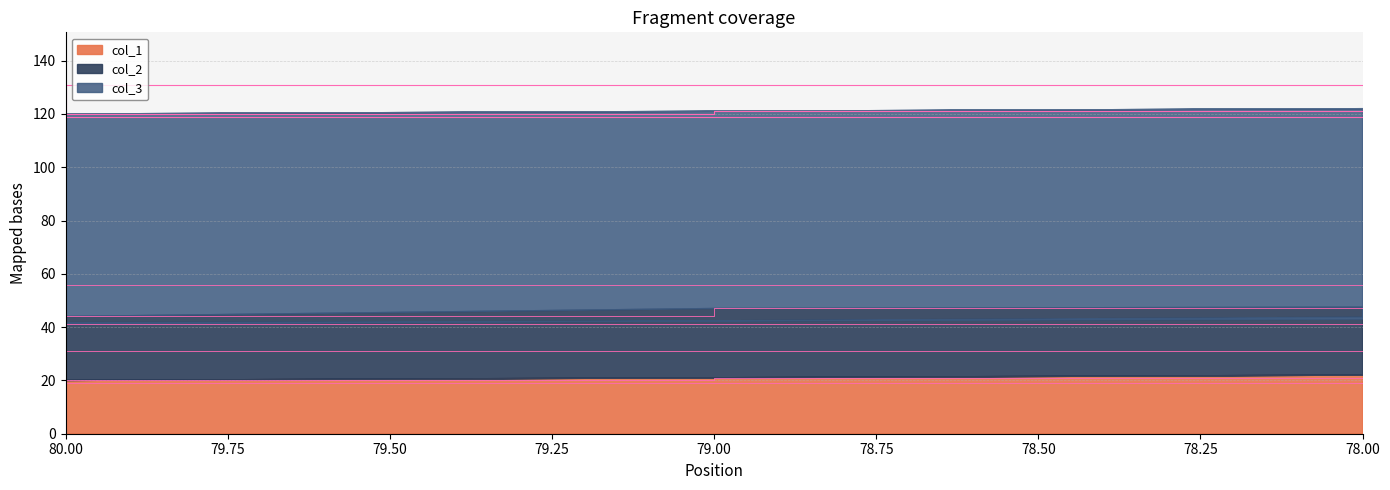

How many lines are shown in the chart?

3